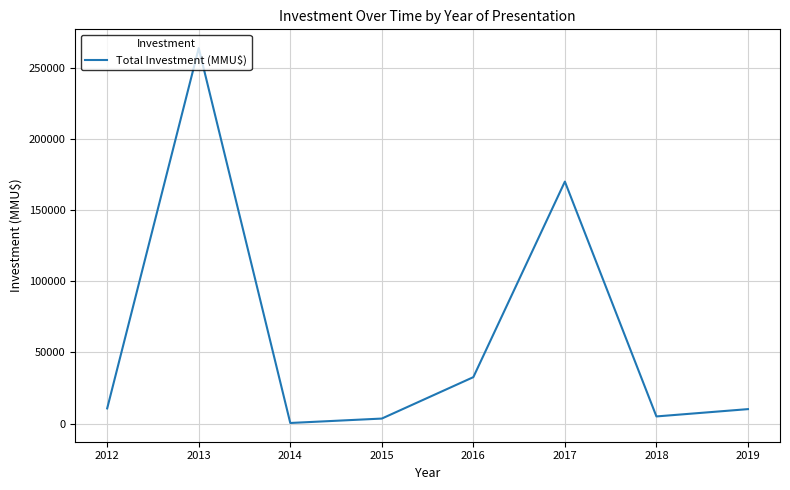

Where is the first local maximum?

2013